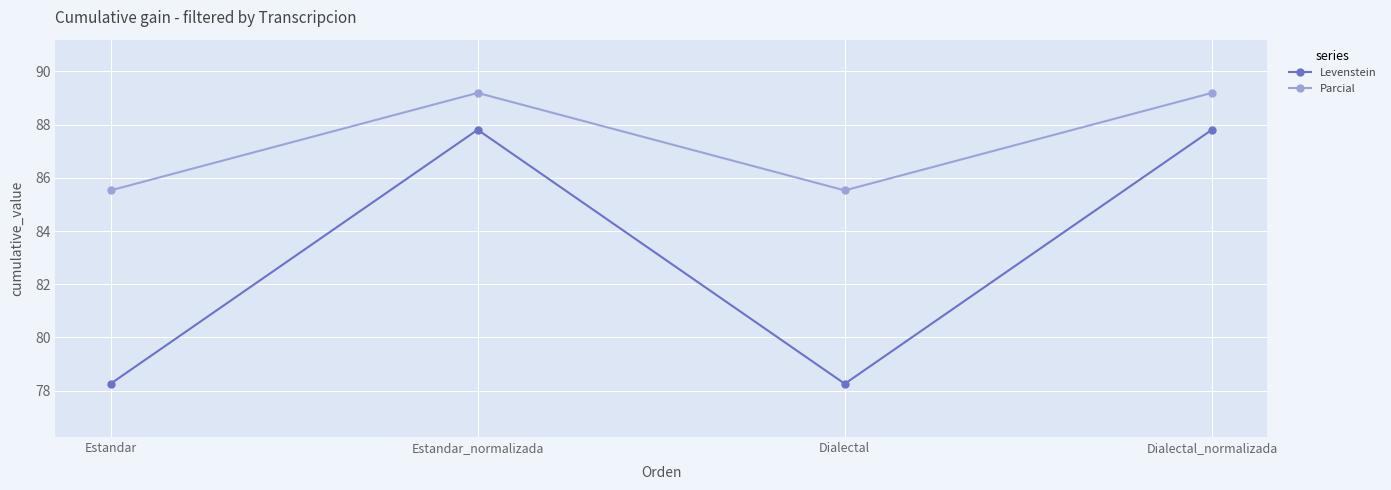

What is the sum of all Levenstein values?

332.1